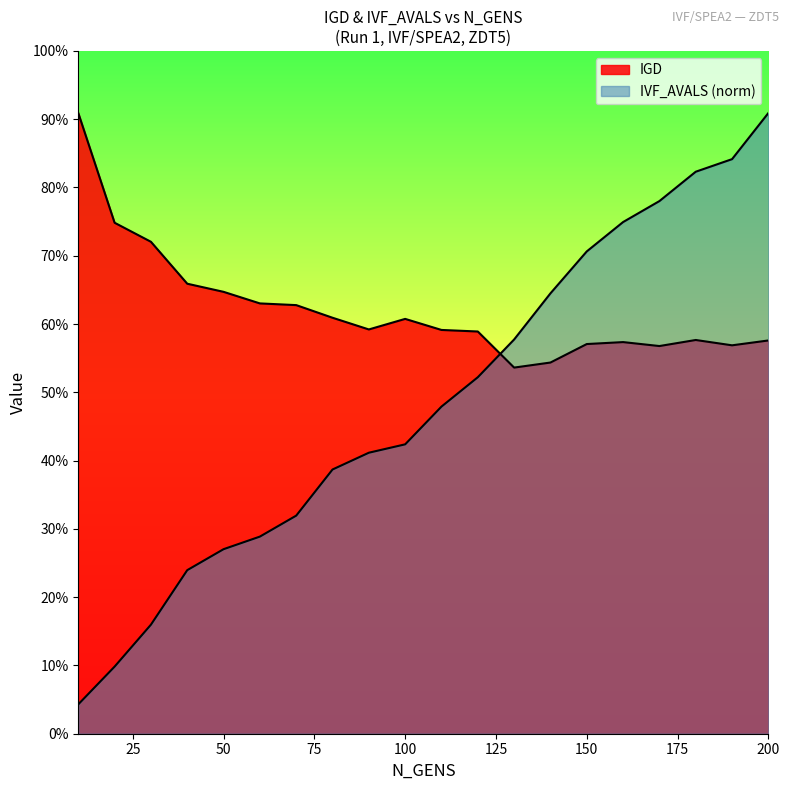

What is the average value of the IVF_AVALS_k series?

0.1